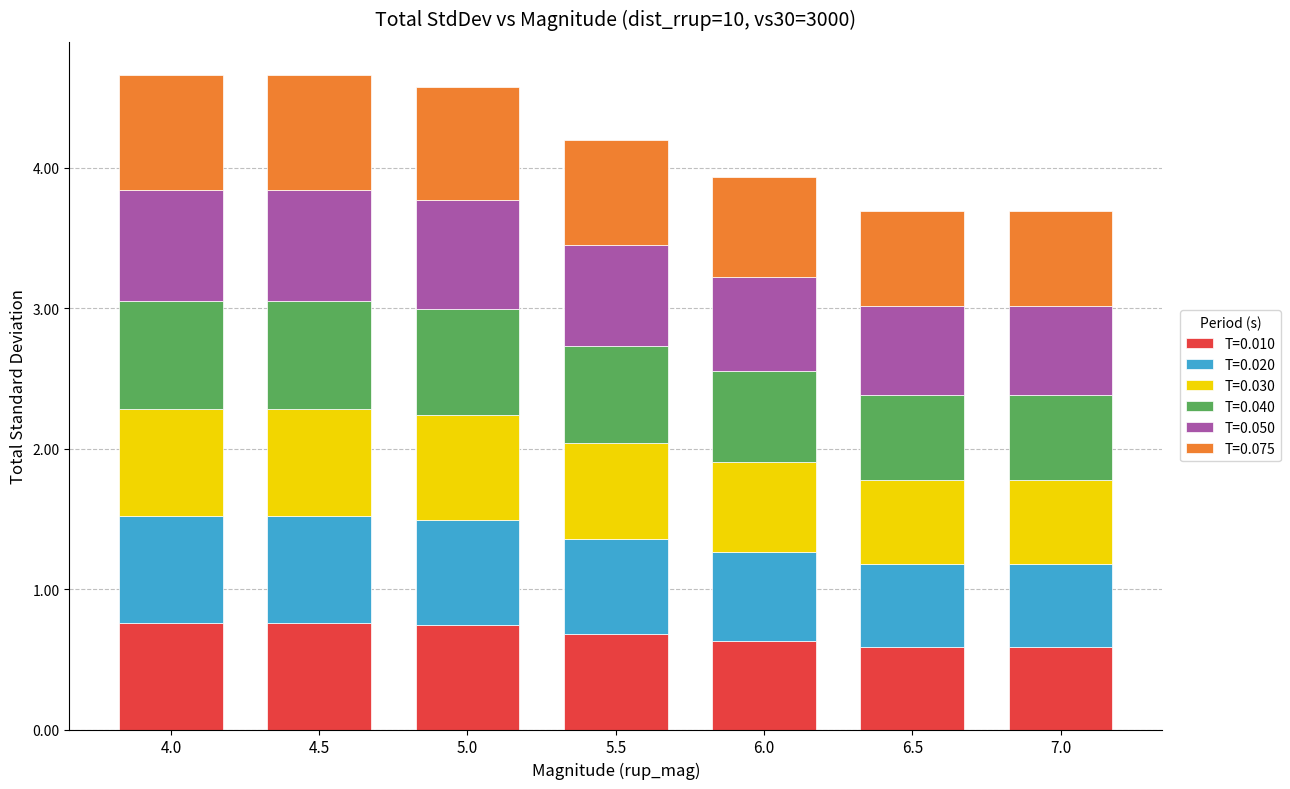

How many bars are there in total?

7